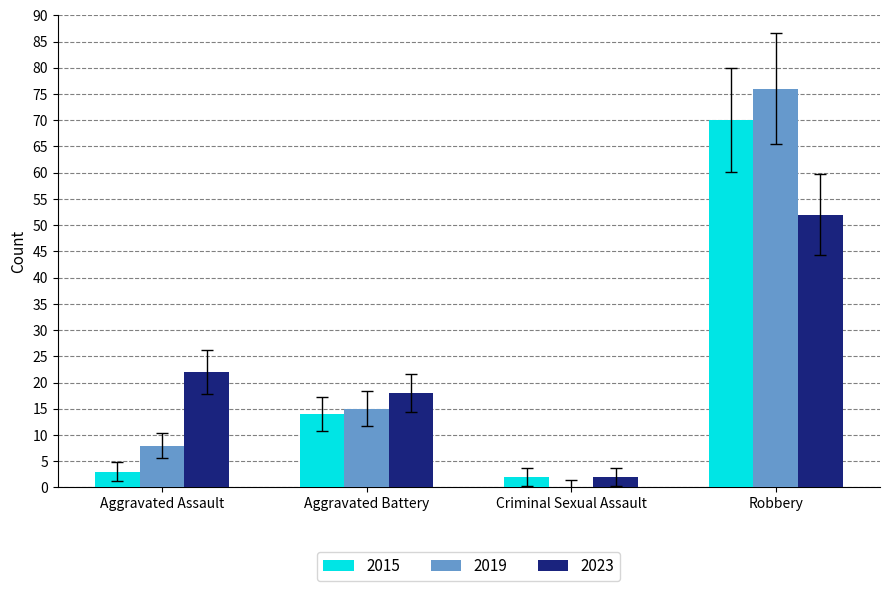

At which category does the chart reach its peak across all series?

Robbery